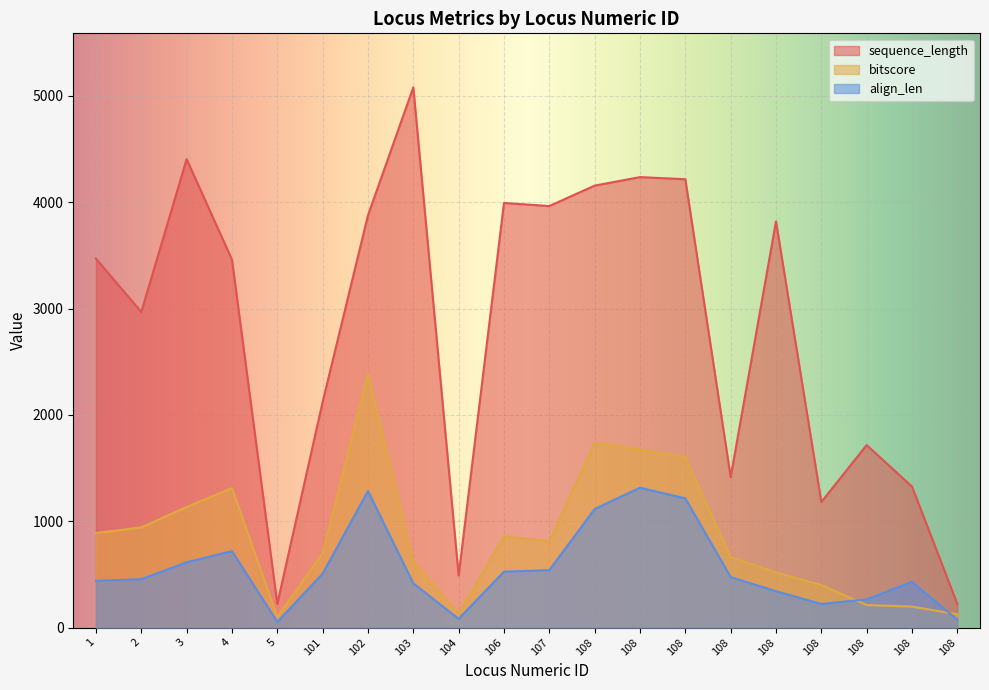

The bitscore series shows 691 at 108. True or false?

False